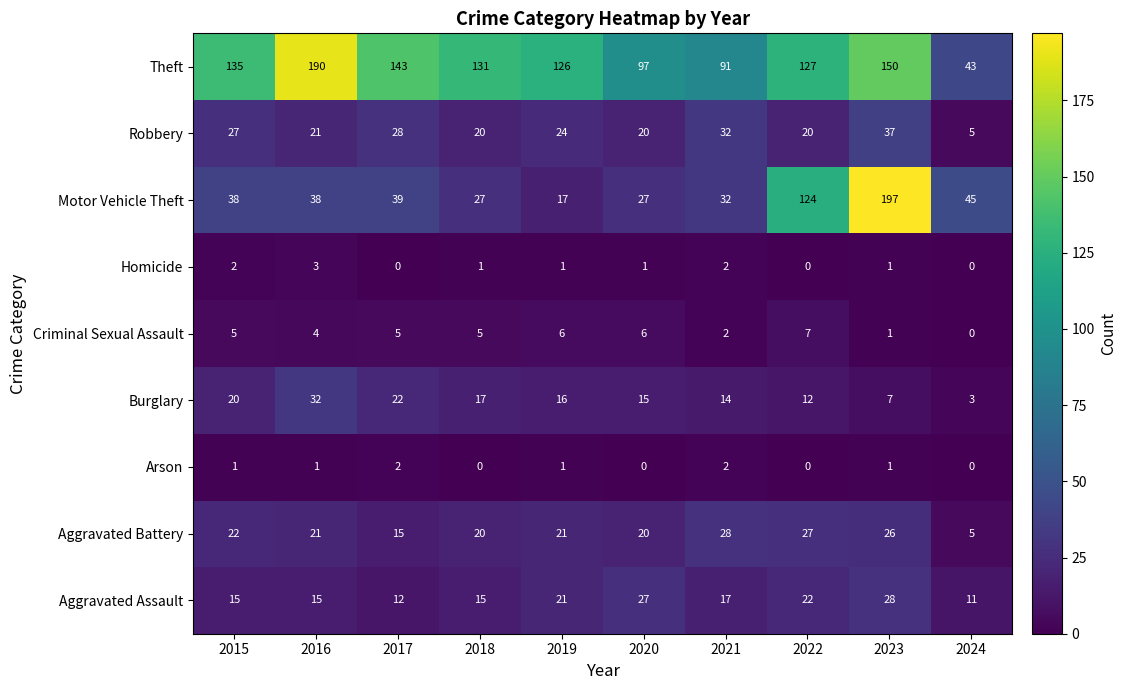

What is the difference between the highest and lowest values at 2017?

143